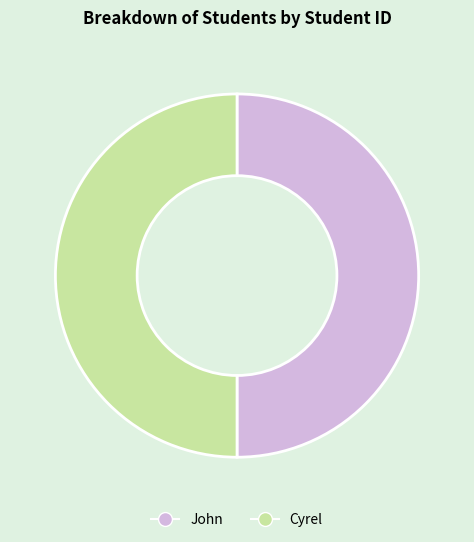

True or false: John accounts for 58% of the total.

False